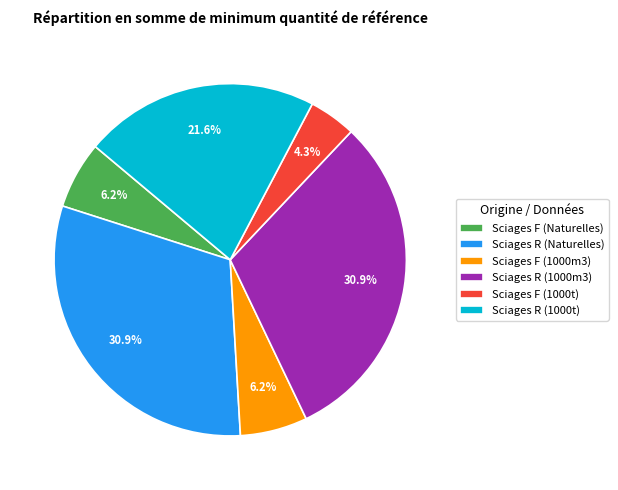

Between Sciages F (1000t) and Sciages R (1000m3), which is larger?

Sciages R (1000m3)